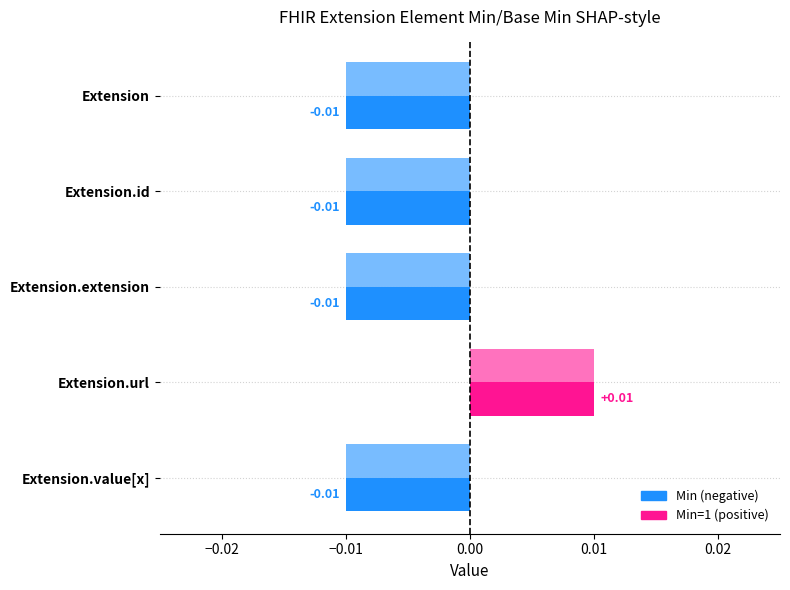

True or false: Base Min has a value of 0 at Extension.id.

True